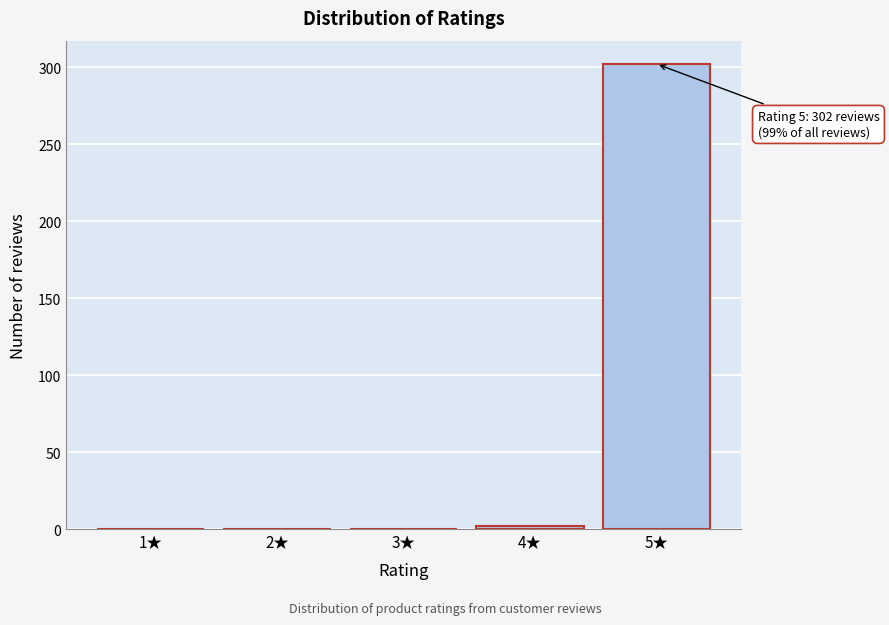

Reading left to right, list all the values displayed in this chart.

1★=0	2★=0	3★=0	4★=2	5★=302